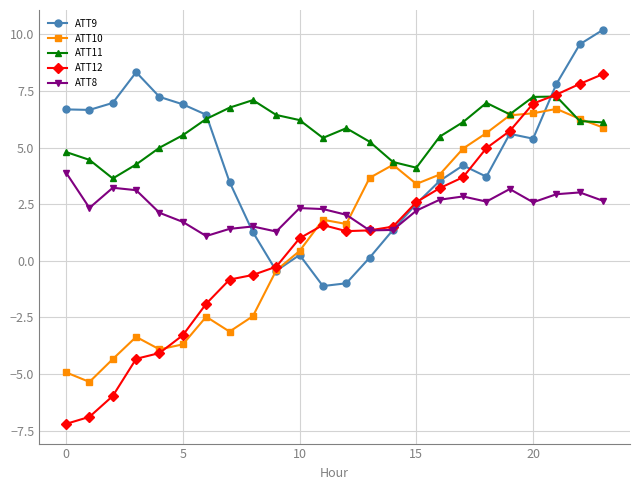

What is the average value of the ATT9 series?

4.4